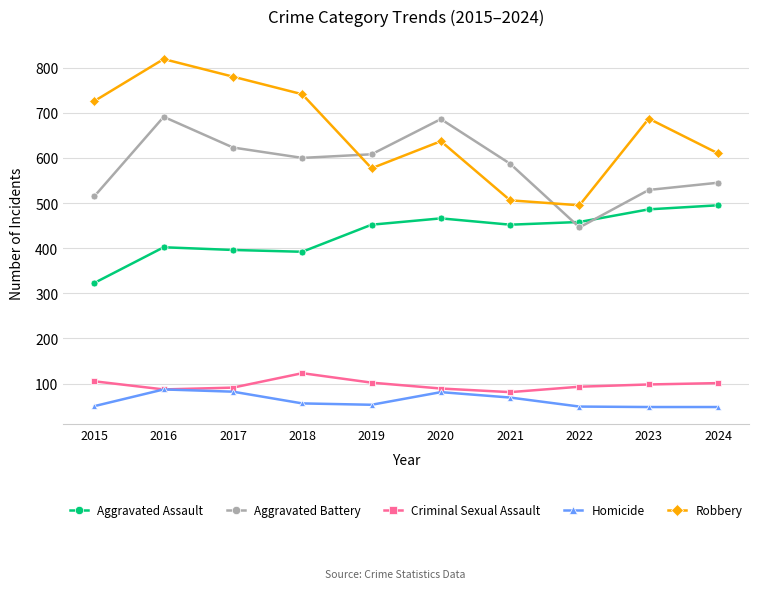

At which label does Aggravated Assault reach its minimum?

2015